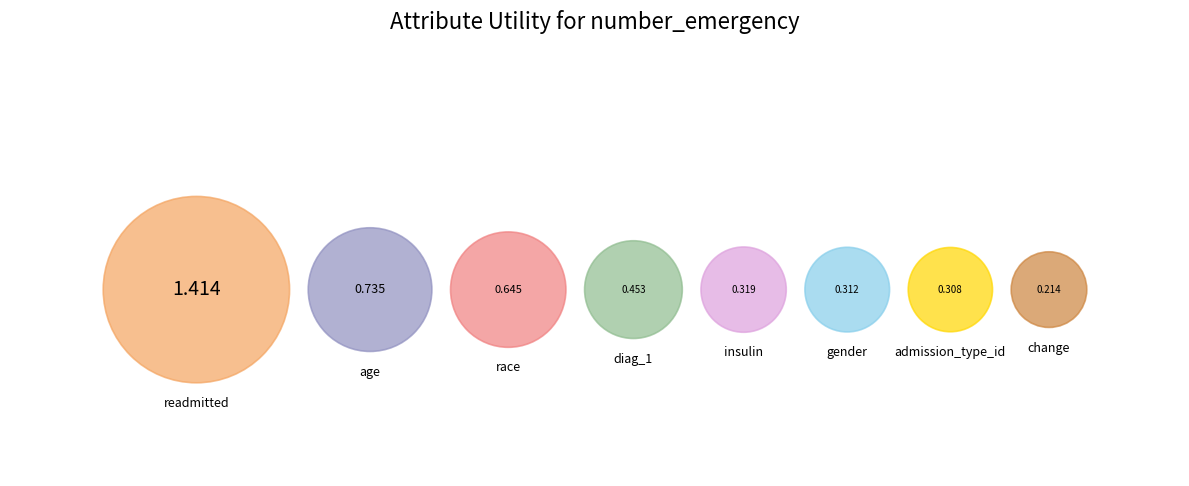

Which category has the biggest portion of the pie?

readmitted